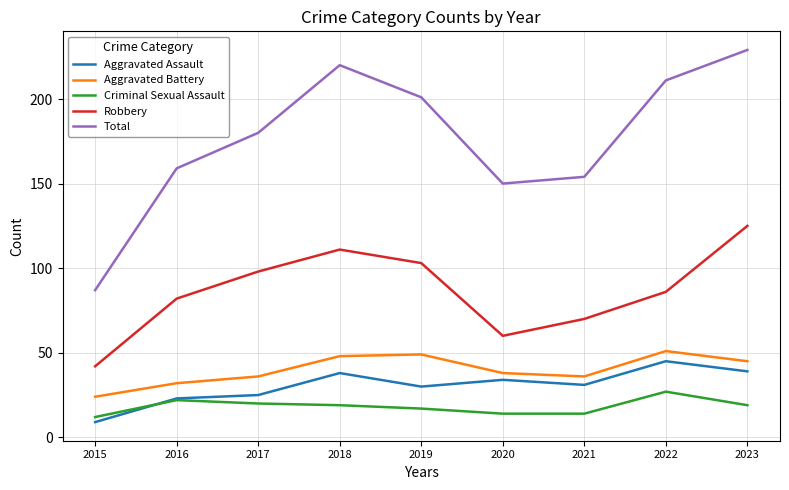

True or false: Criminal Sexual Assault and Total intersect in this chart.

False